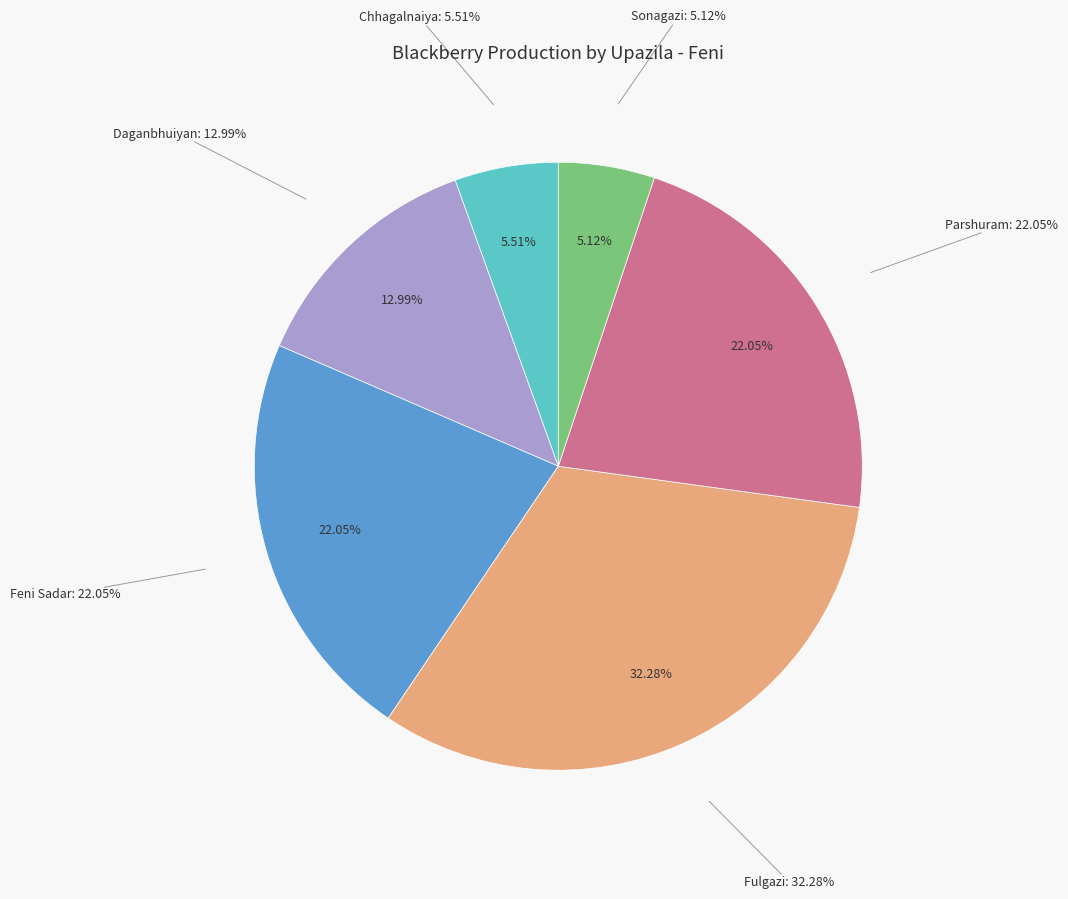

To the nearest percent, what percentage of the pie is Parshuram?

22%